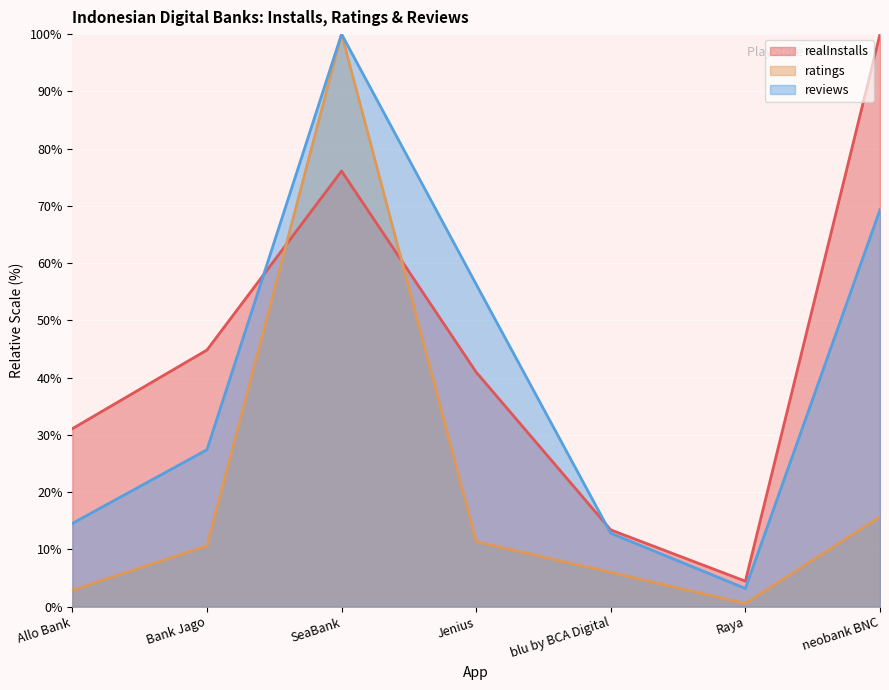

What is the total value across all series at Bank Jago?

82.8